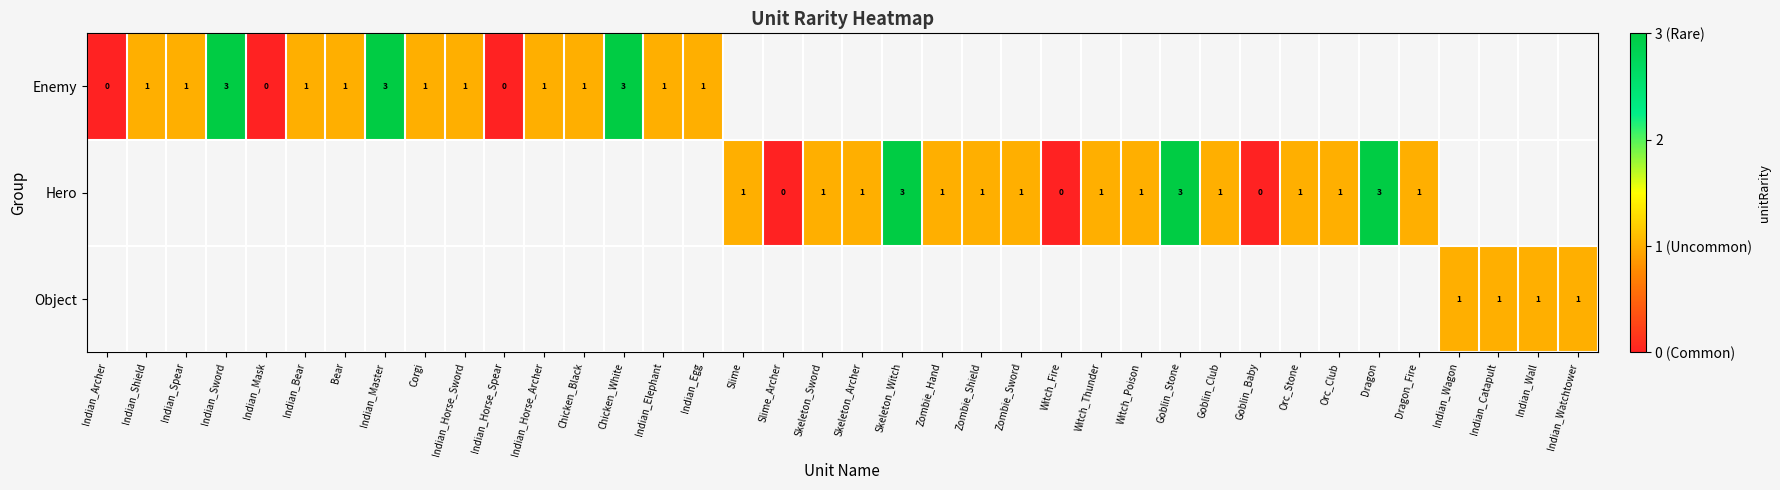

The Hero series shows 1 at Skeleton_Archer. True or false?

True